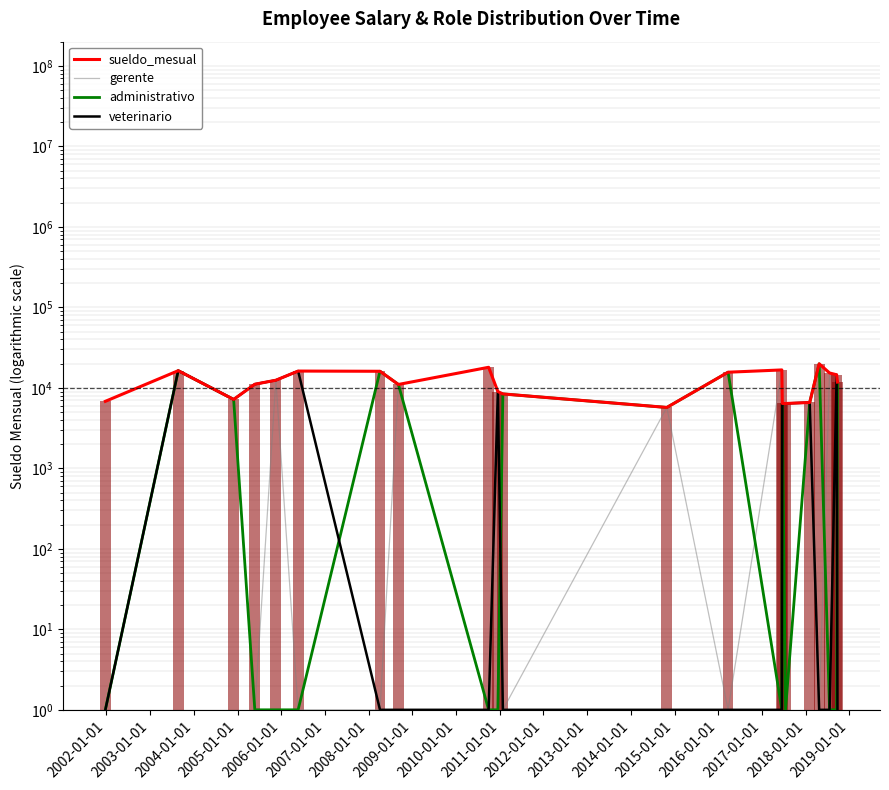

What is the minimum value for gerente?

1